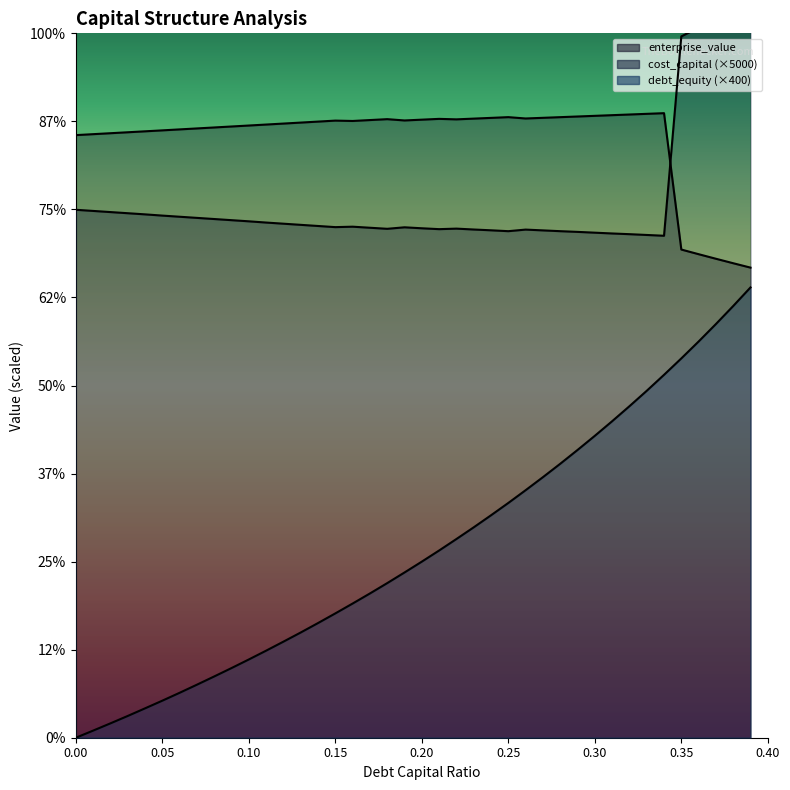

Which category has the highest value in the cost_capital series?

0.39